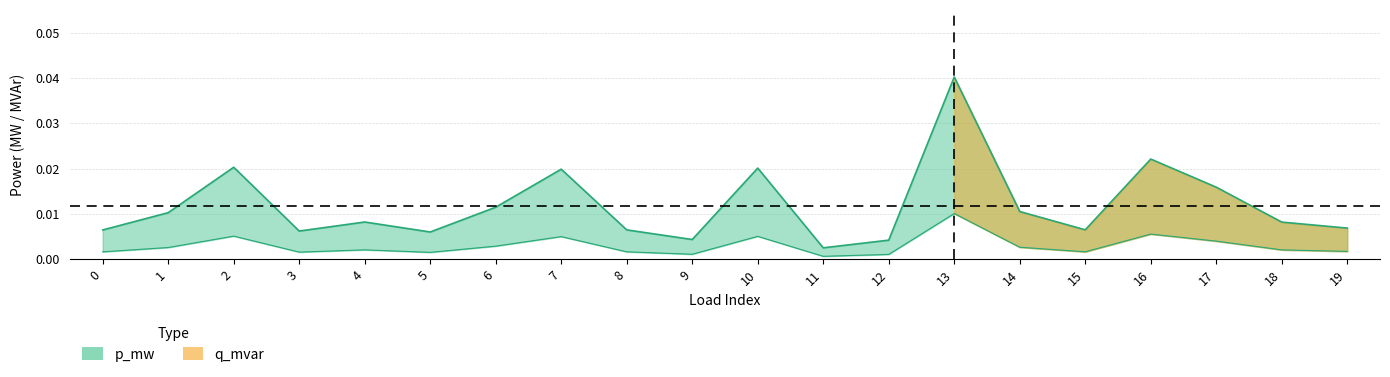

At which label is q_mvar closest to 0?

11